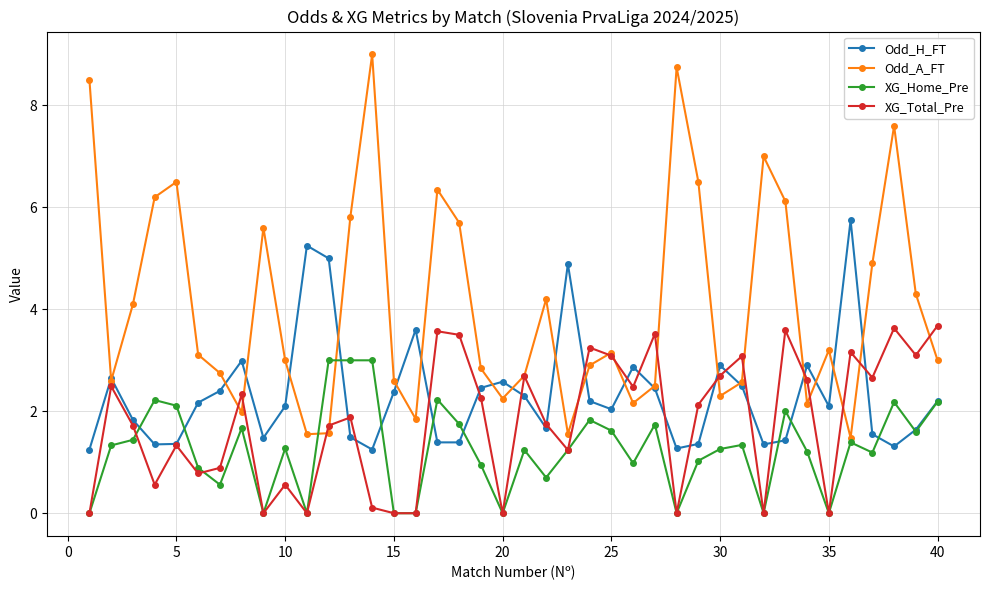

After their last crossing, which series has the higher values: XG_Total_Pre or XG_Home_Pre?

XG_Total_Pre